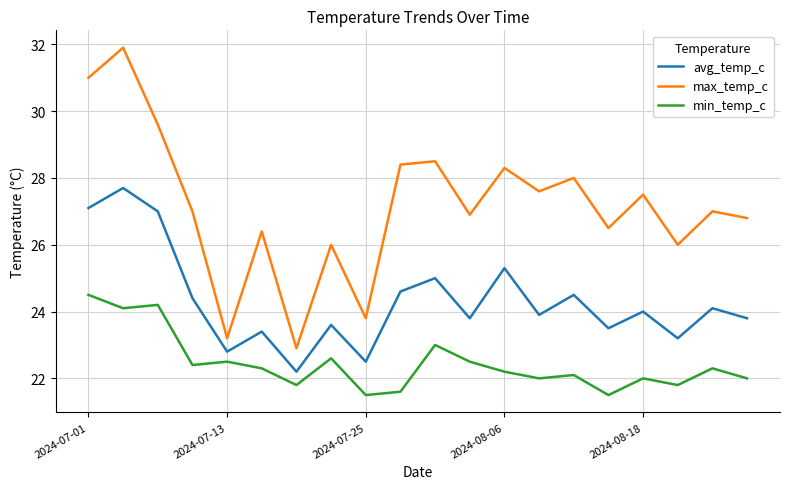

In avg_temp_c, how many points are higher than both neighbors (excluding endpoints)?

8